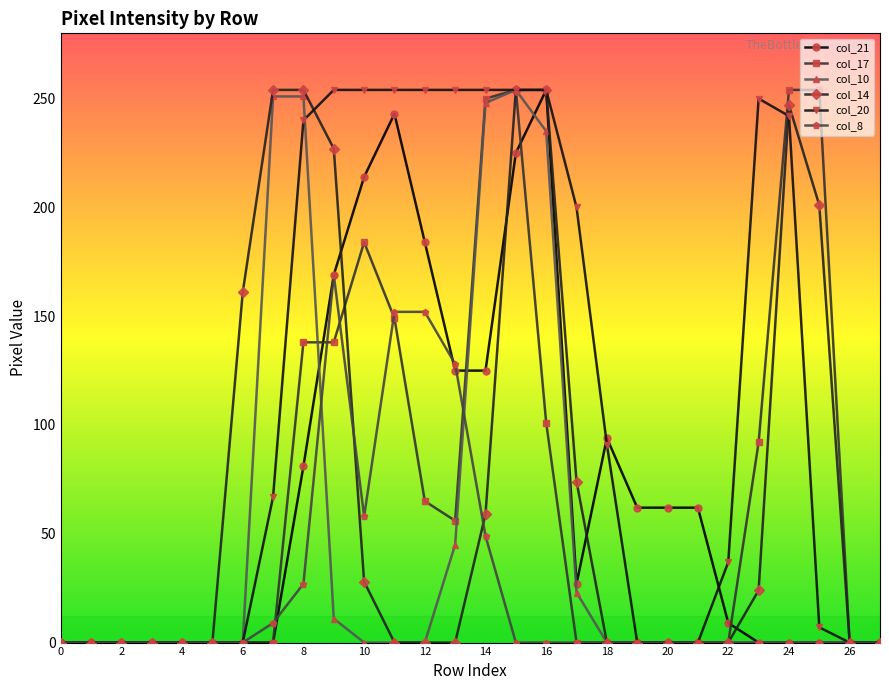

Does the chart have visible grid lines?

No